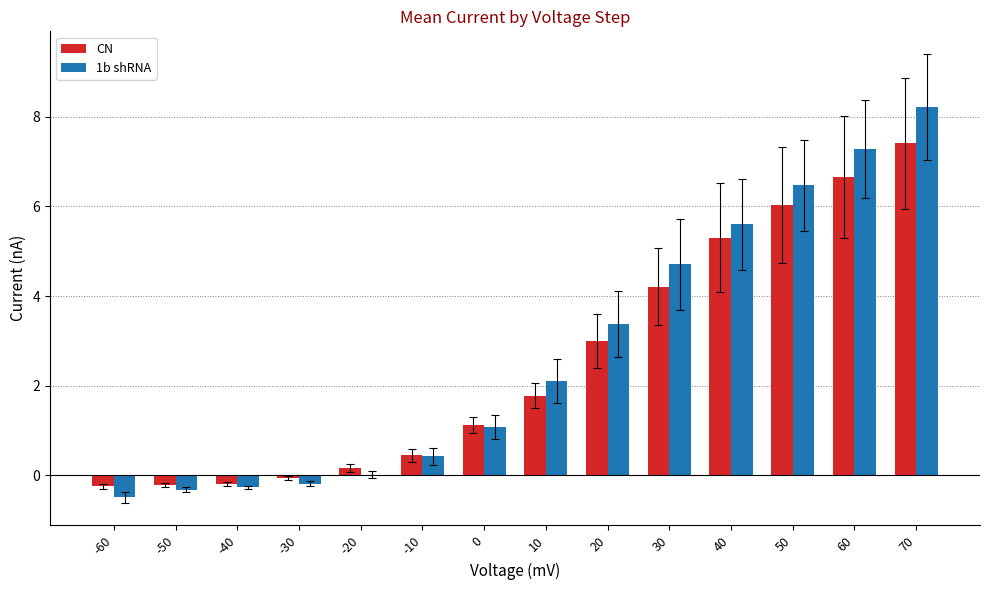

Which category has the highest value in the CN series?

70